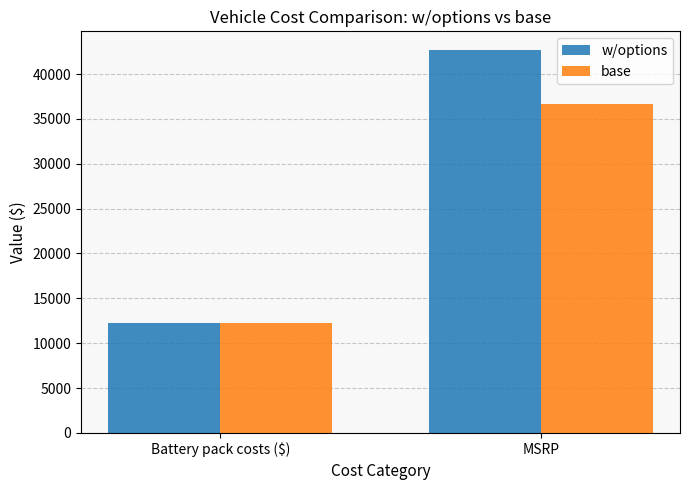

Read the base value at Battery pack costs ($), to the nearest 50.

12300